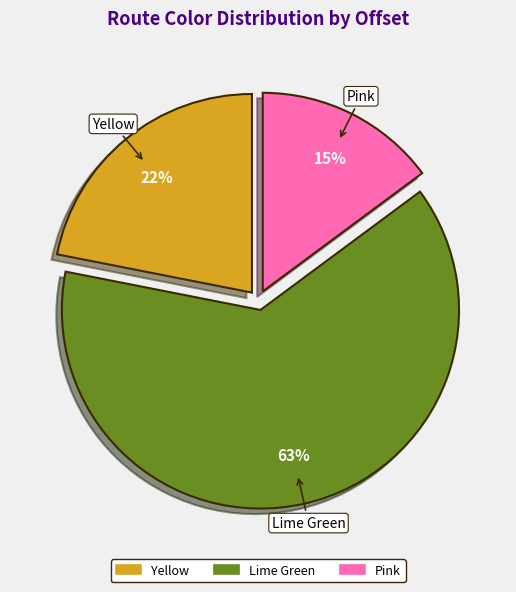

Is it true that Yellow is 32% of the pie?

False